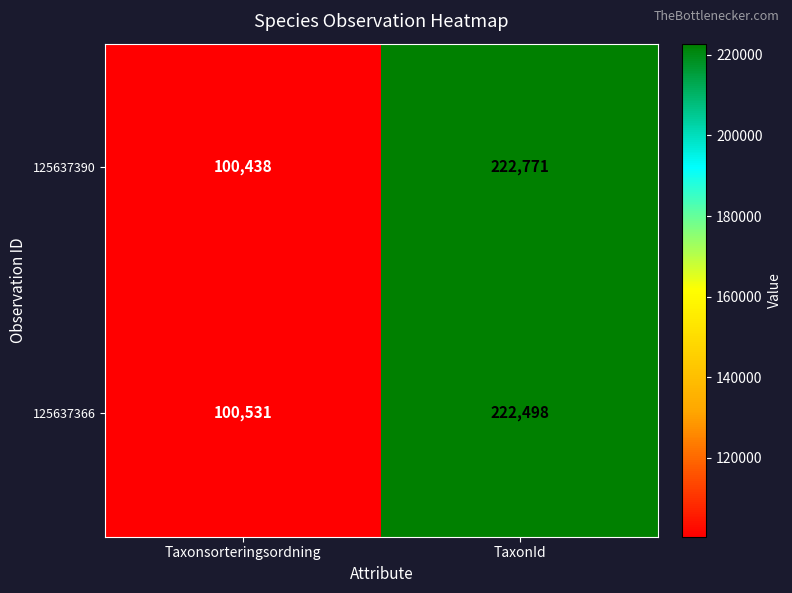

What is the minimum value shown in the chart?

100438